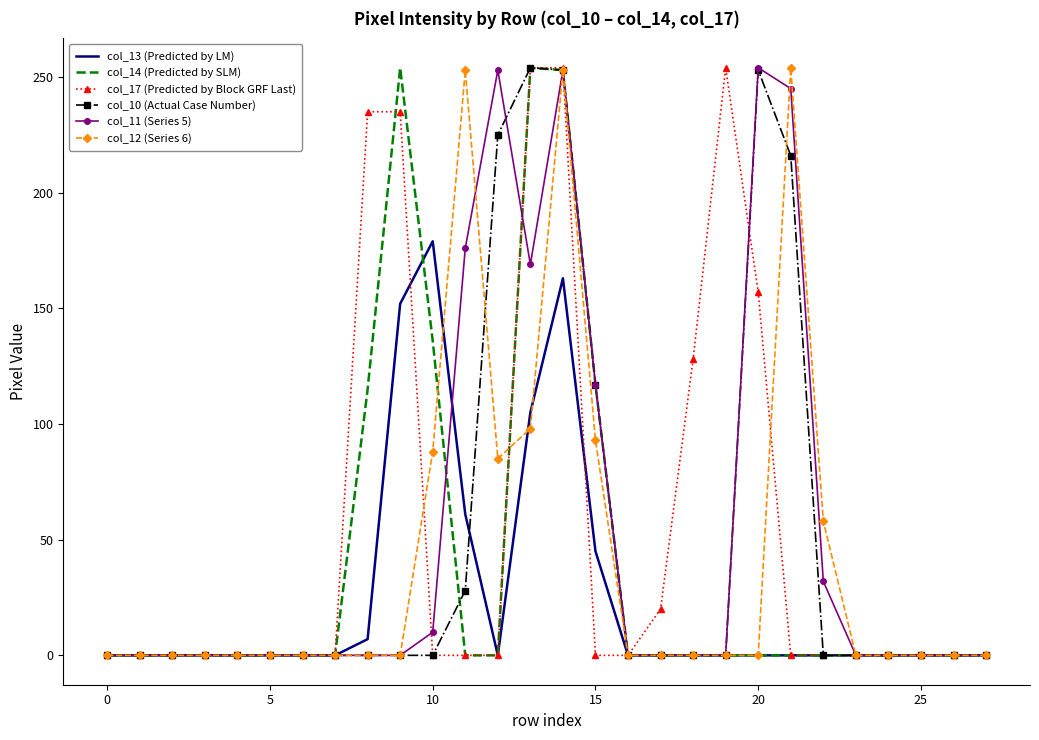

What is the maximum value shown in the chart?

254